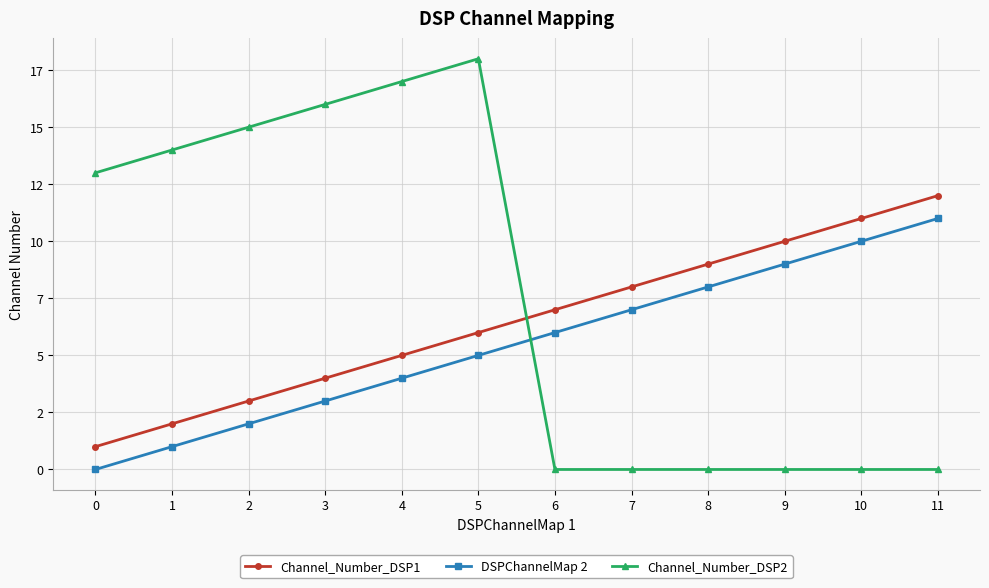

Does the chart have visible grid lines?

Yes